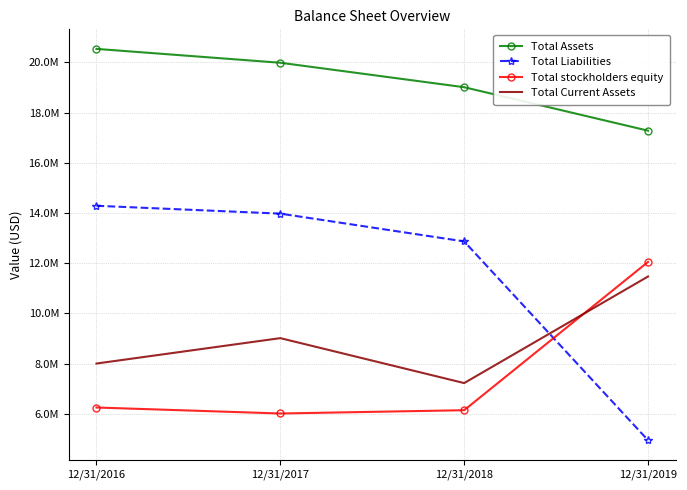

What are all the series names shown in the legend?

Total Assets, Total Liabilities, Total stockholders equity, Total Current Assets